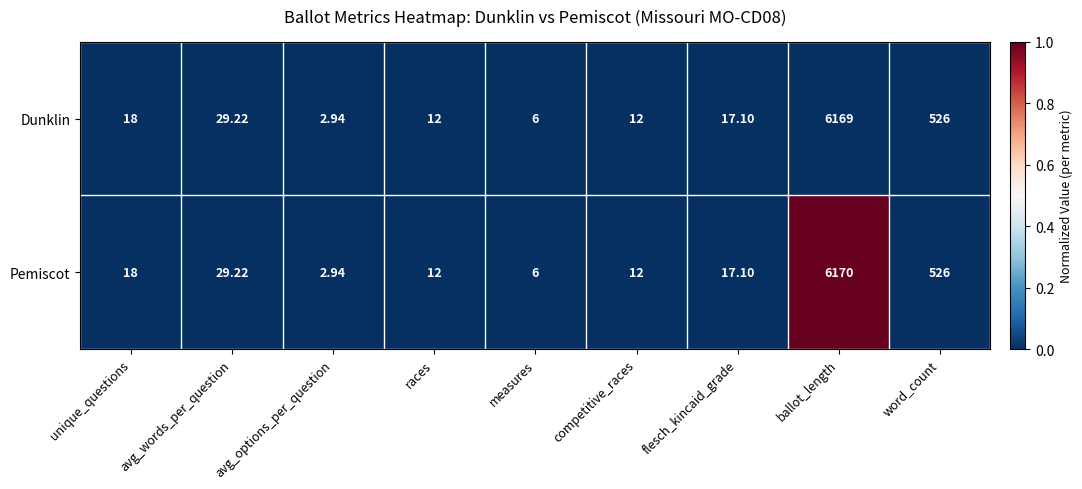

Which series has the largest total across all categories?

Pemiscot